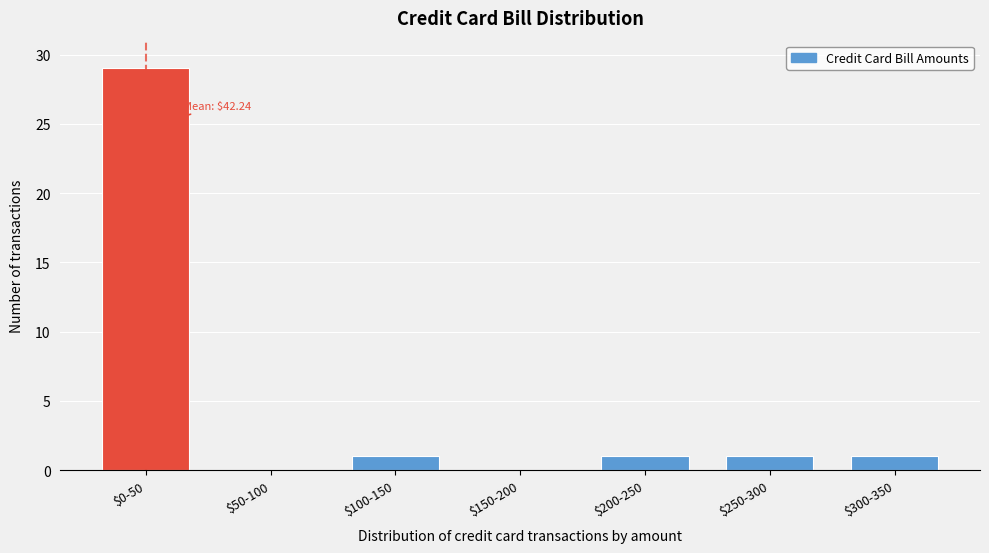

Which label corresponds to the largest value in the chart?

$0-50